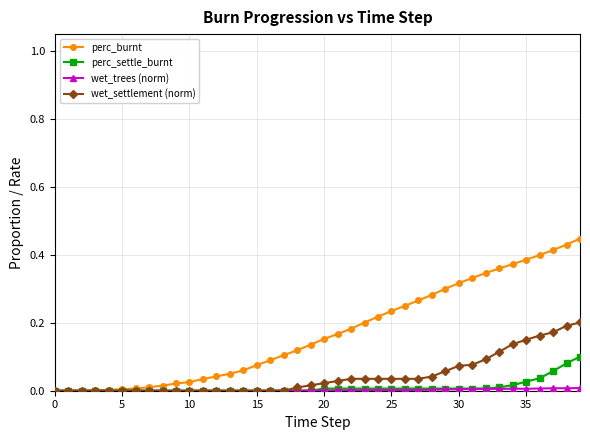

Which series has the largest total across all categories?

perc_burnt